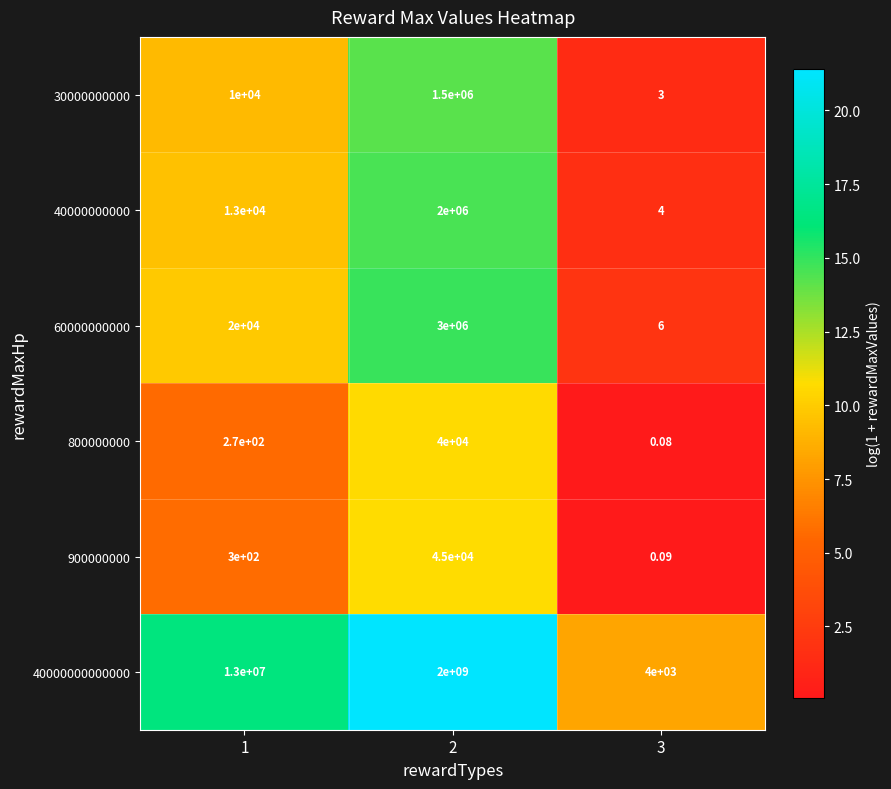

Is the value of 800000000 at 1 greater than the value of 900000000 at 3?

Yes